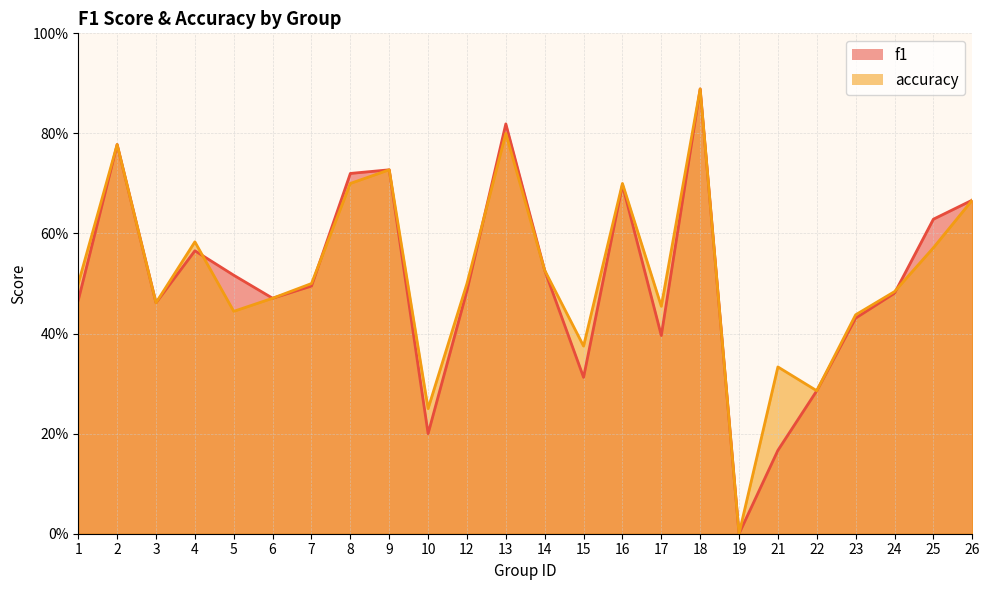

Where is the first local minimum for f1?

3